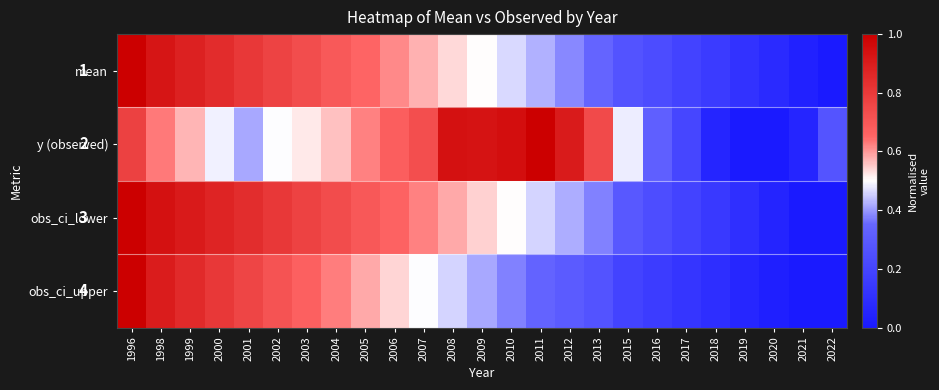

What is the maximum value for obs_ci_lower?

1.0